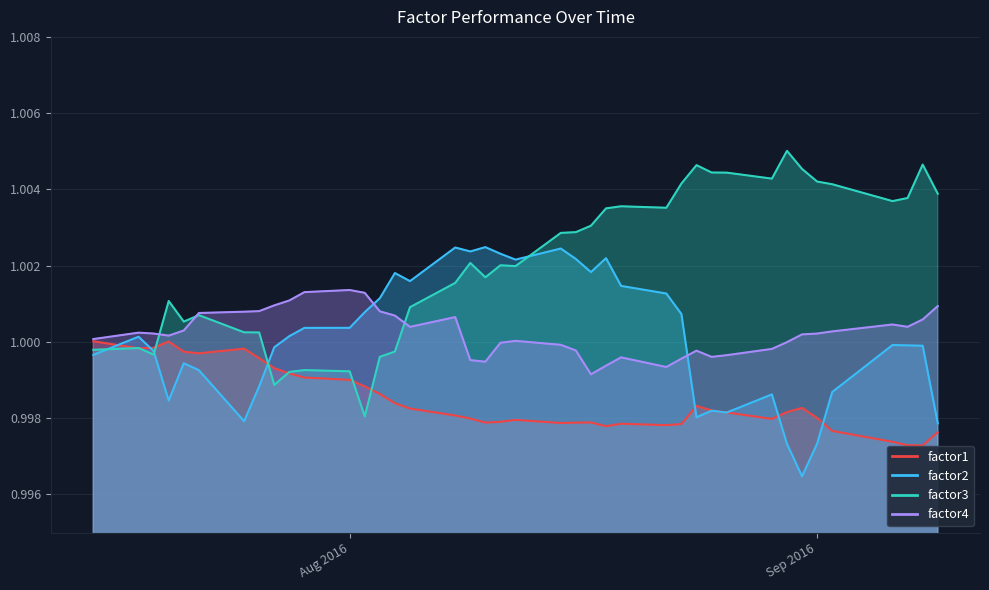

What position from the left is 2016-08-19?

26